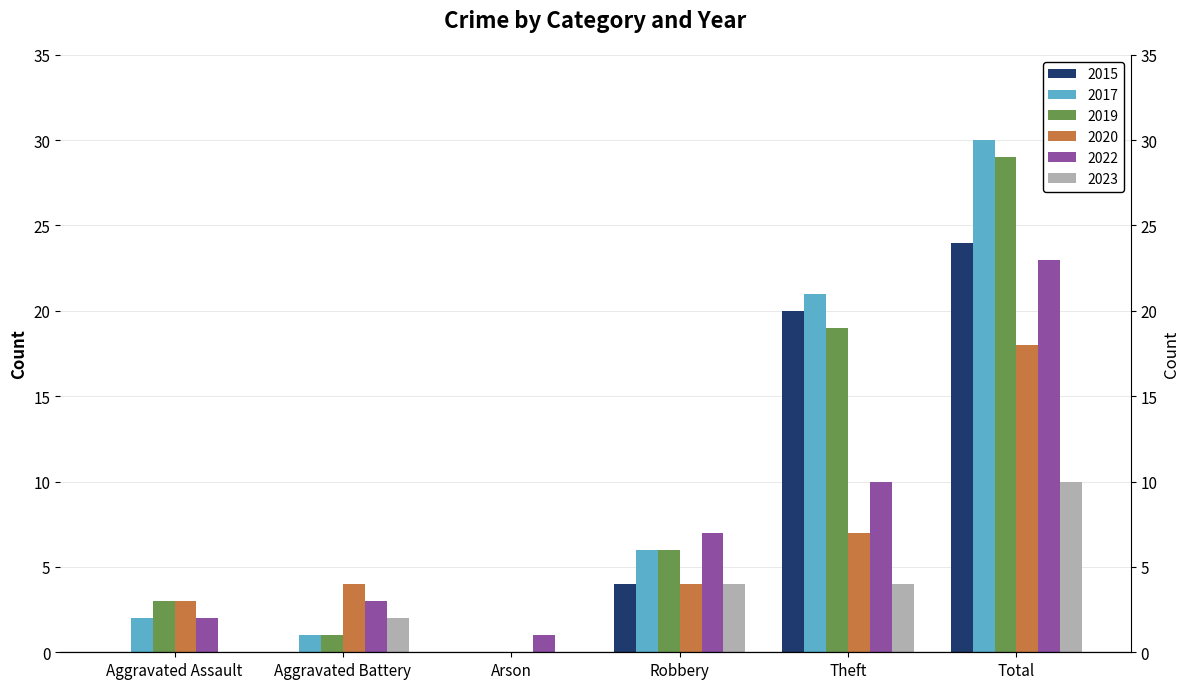

What is the difference between the highest and lowest values at Aggravated Assault?

3